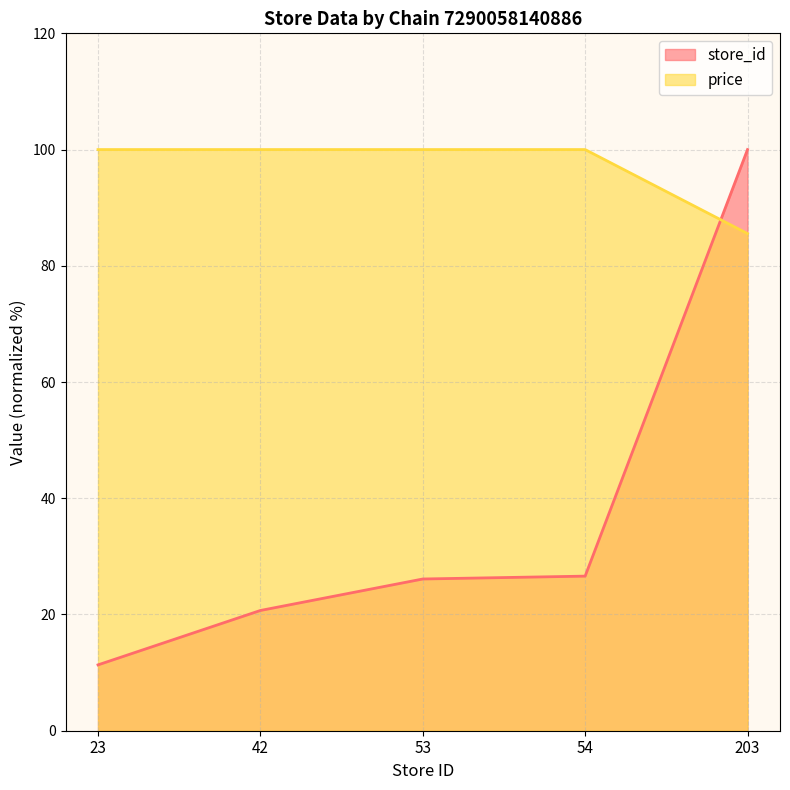

The value of store_id at 23 is 11.3. True or false?

True